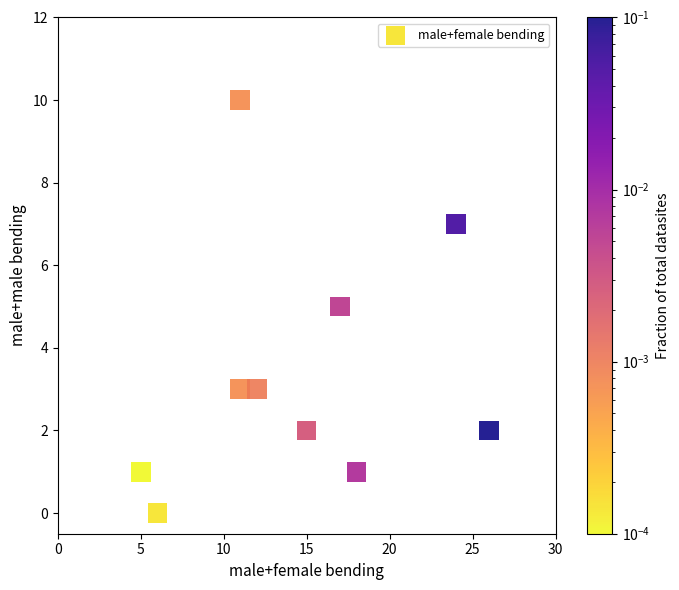

What is the average X value?

14